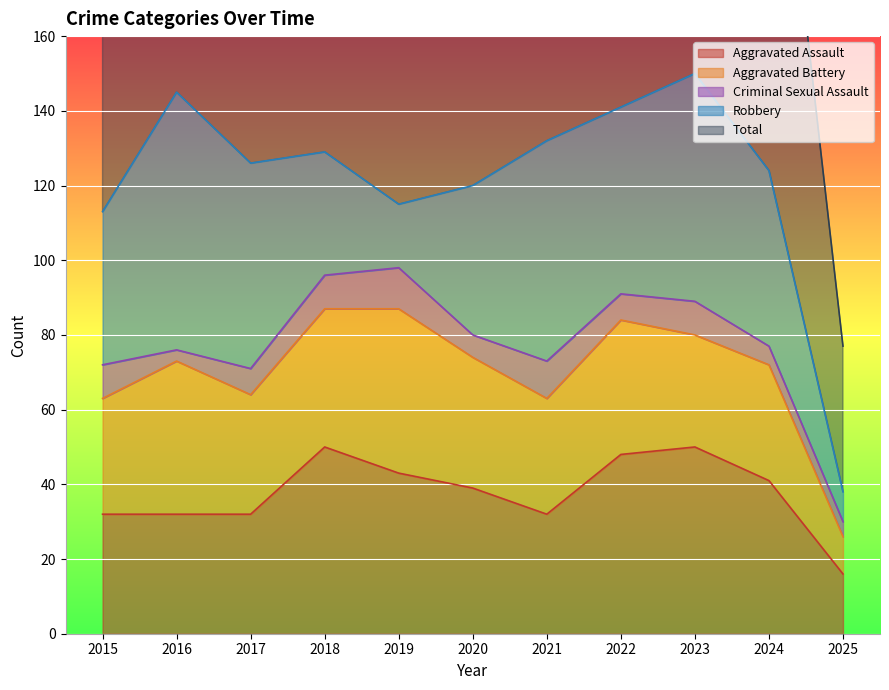

In Aggravated Battery, how many points are lower than both neighbors (excluding endpoints)?

3